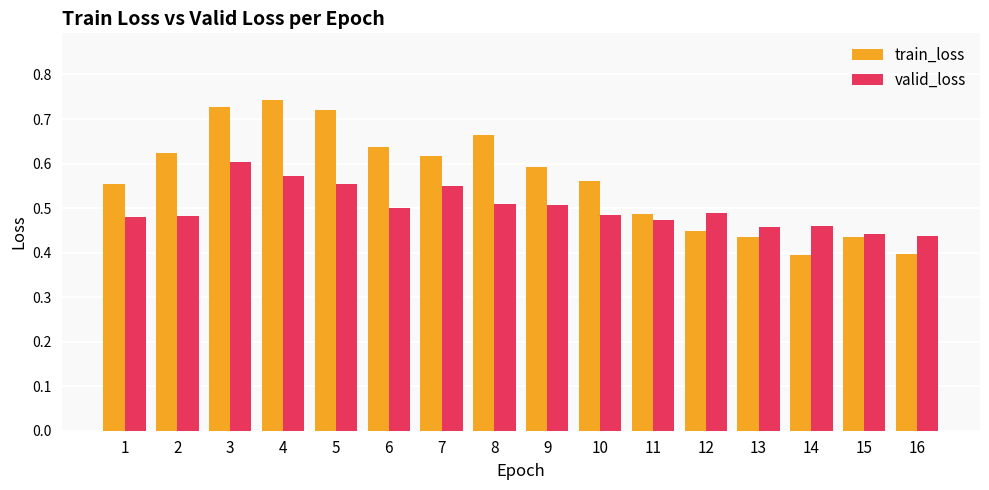

How many data points does each series have?

16